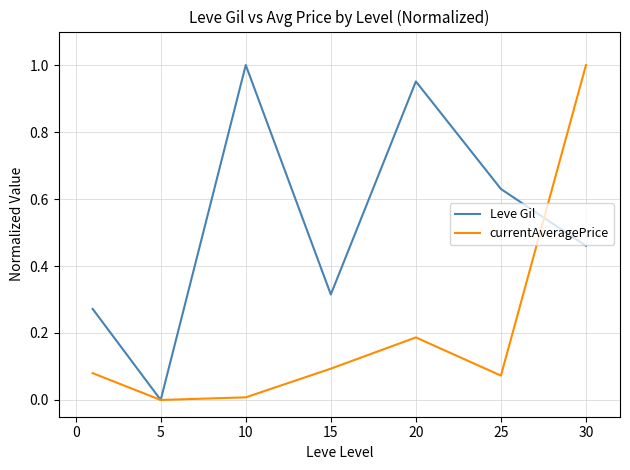

True or false: Leve Gil has more than 1 interior local peaks.

True